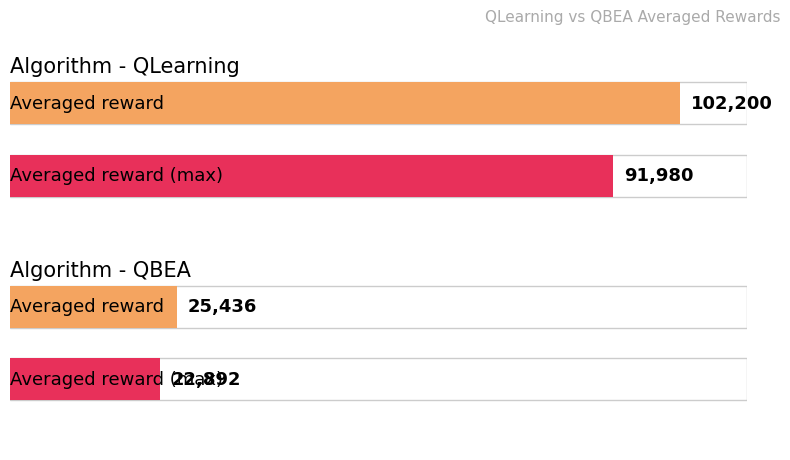

The QBEA series shows 37041 at Averaged reward. True or false?

False